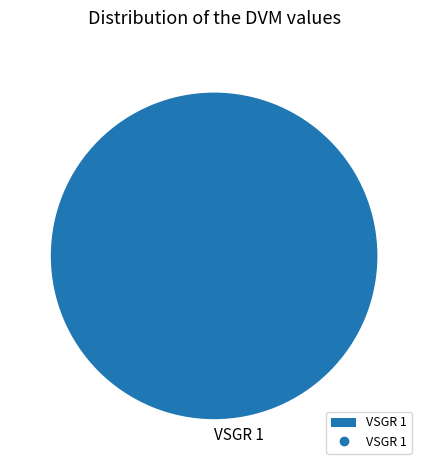

True or false: VSGR 1 accounts for 100% of the total.

True